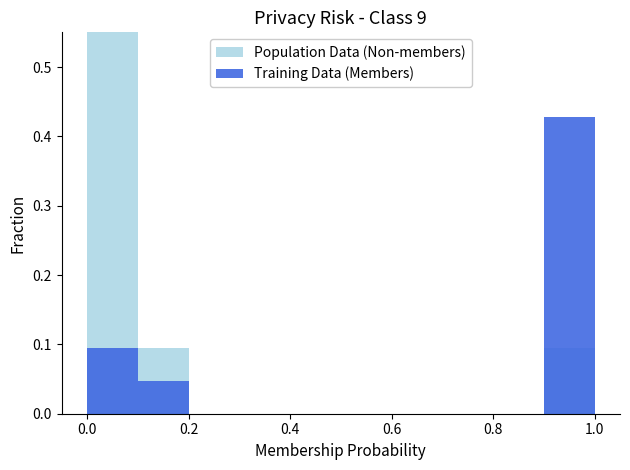

Is the value of Population Data (Non-members) at 0.6 greater than the value of Training Data (Members) at 1.0?

No